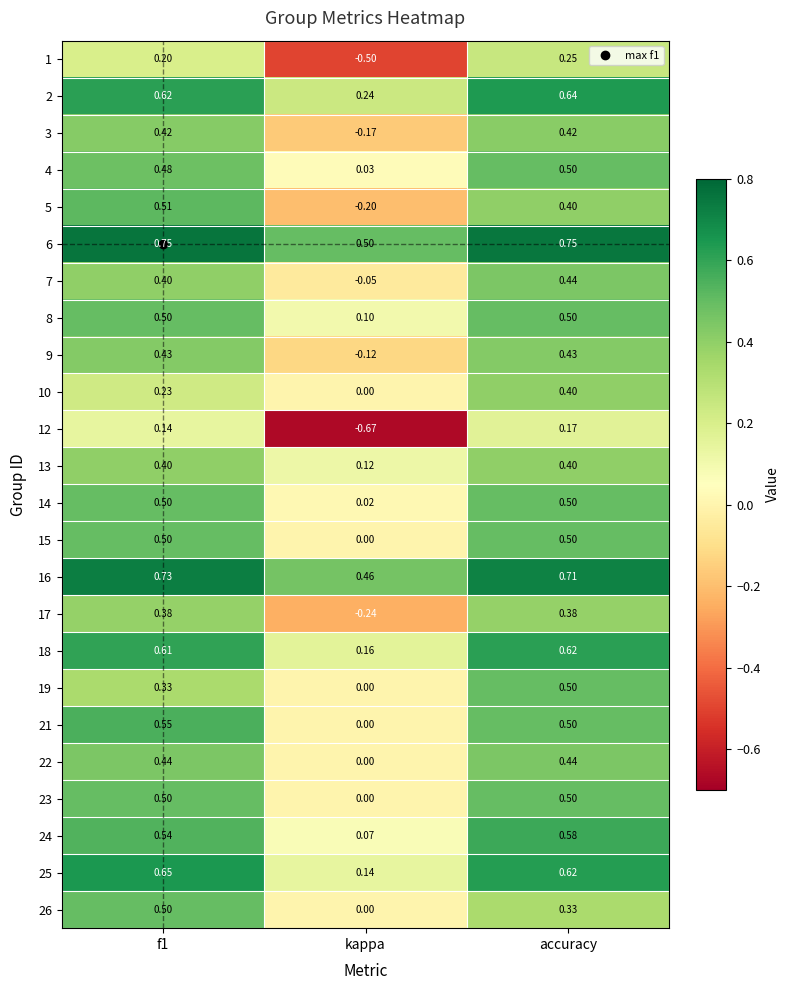

Is the value of 19 at f1 greater than the value of 25 at f1?

No